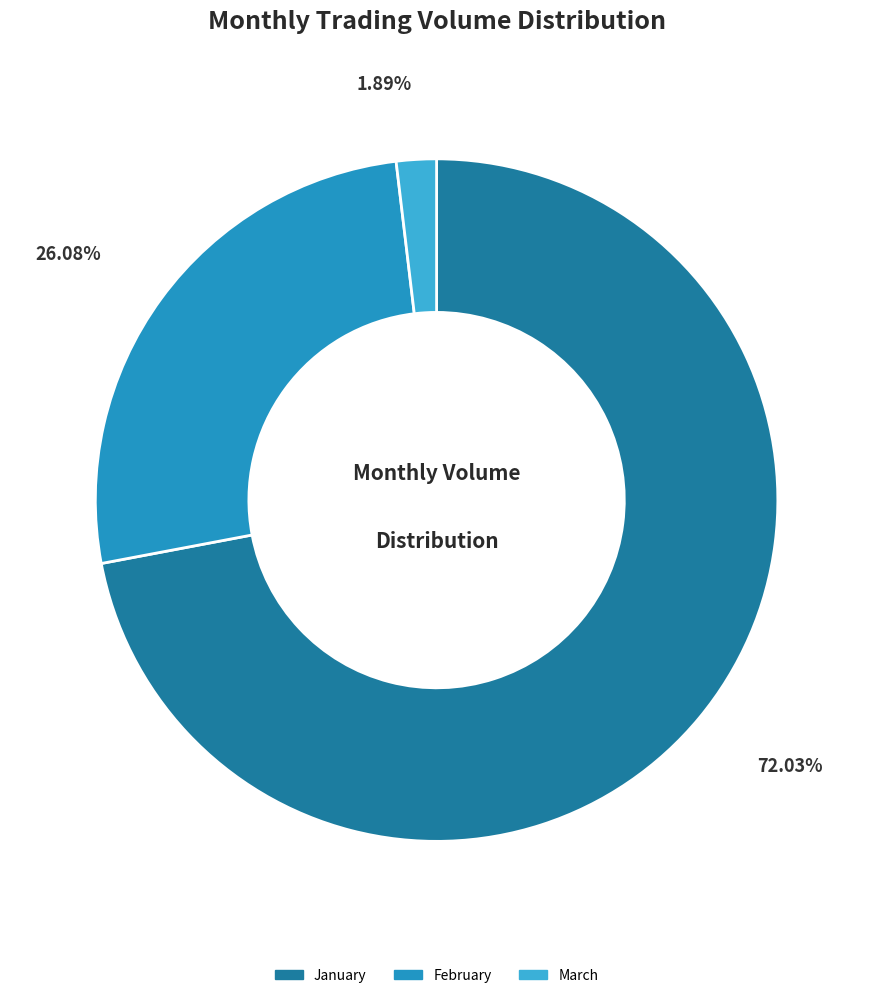

Does any single category account for the majority?

Yes